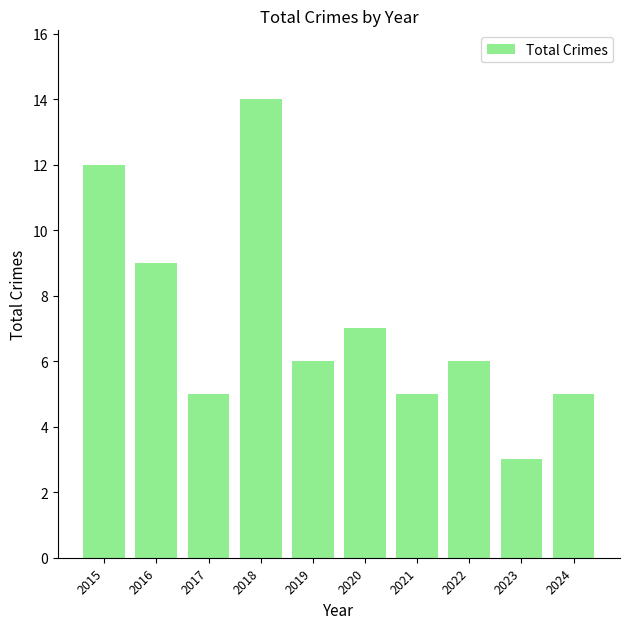

Which label corresponds to the smallest value in the chart?

2023